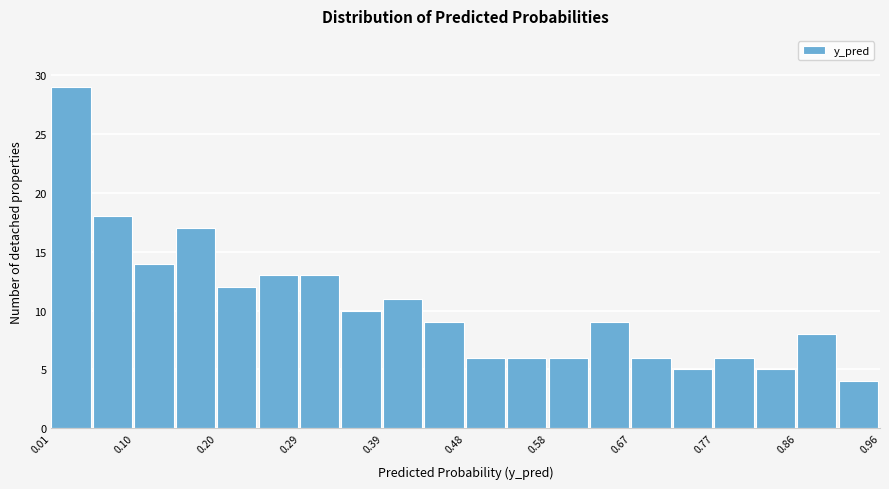

Reading left to right, list every bar in this chart as the range it spans on the x-axis followed by its height. Neither the bar edges nor the heights are printed on the chart, so give them approximately, as read against the axes.

0.01 to 0.05: 29
0.05 to 0.10: 18
0.10 to 0.15: 14
0.15 to 0.20: 17
0.20 to 0.24: 12
0.24 to 0.29: 13
0.29 to 0.34: 13
0.34 to 0.39: 10
0.39 to 0.44: 11
0.44 to 0.48: 9
0.48 to 0.53: 6
0.53 to 0.58: 6
0.58 to 0.63: 6
0.63 to 0.67: 9
0.67 to 0.72: 6
0.72 to 0.77: 5
0.77 to 0.82: 6
0.82 to 0.86: 5
0.86 to 0.91: 8
0.91 to 0.96: 4